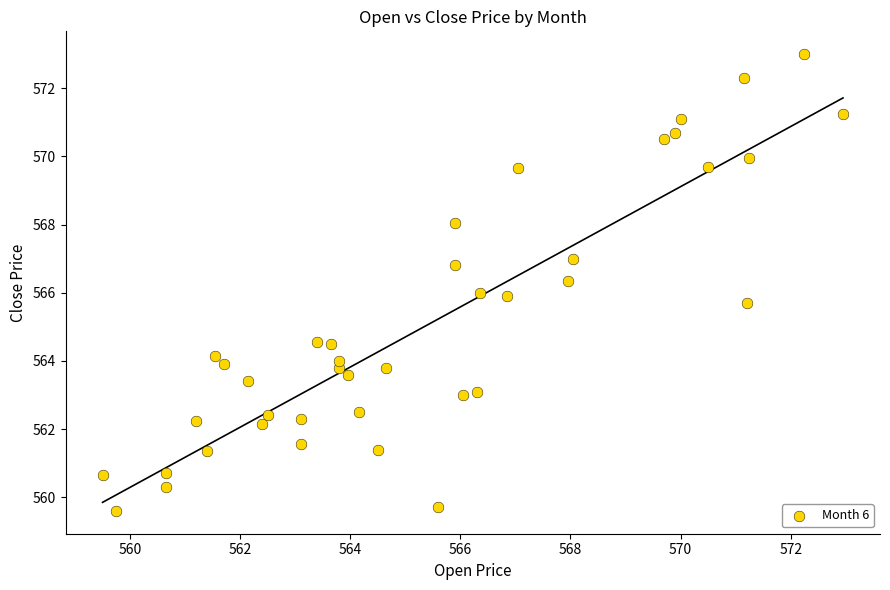

What is the range of Y values (max minus min)?

13.4